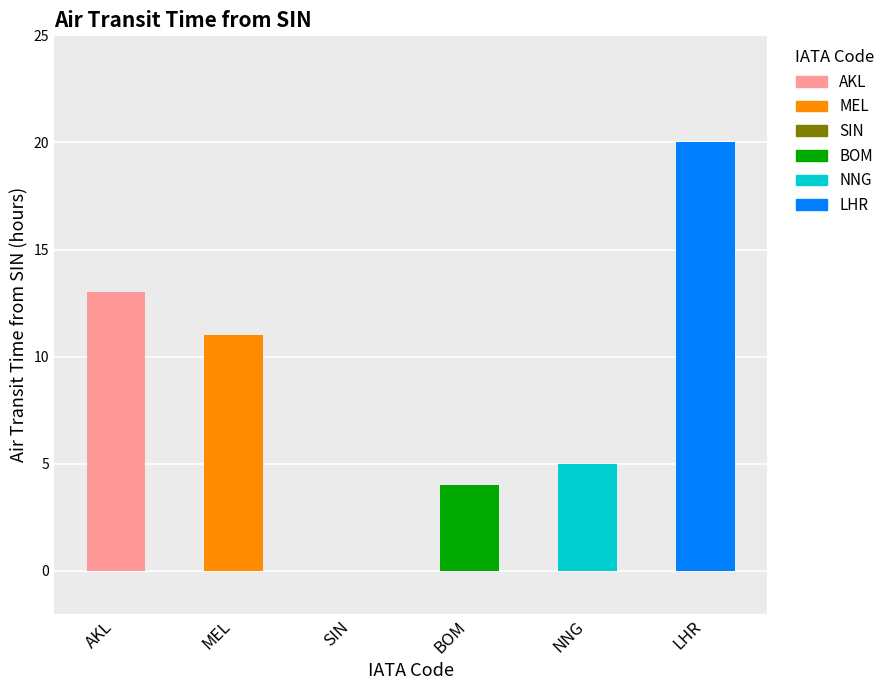

How many bars are there in total?

6